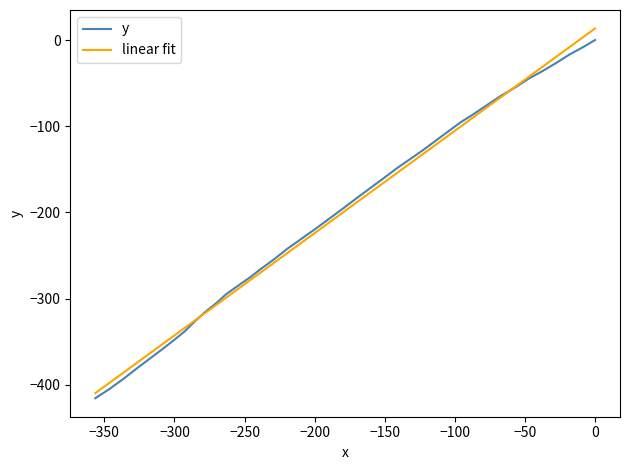

What is the maximum value for linear fit?

13.4